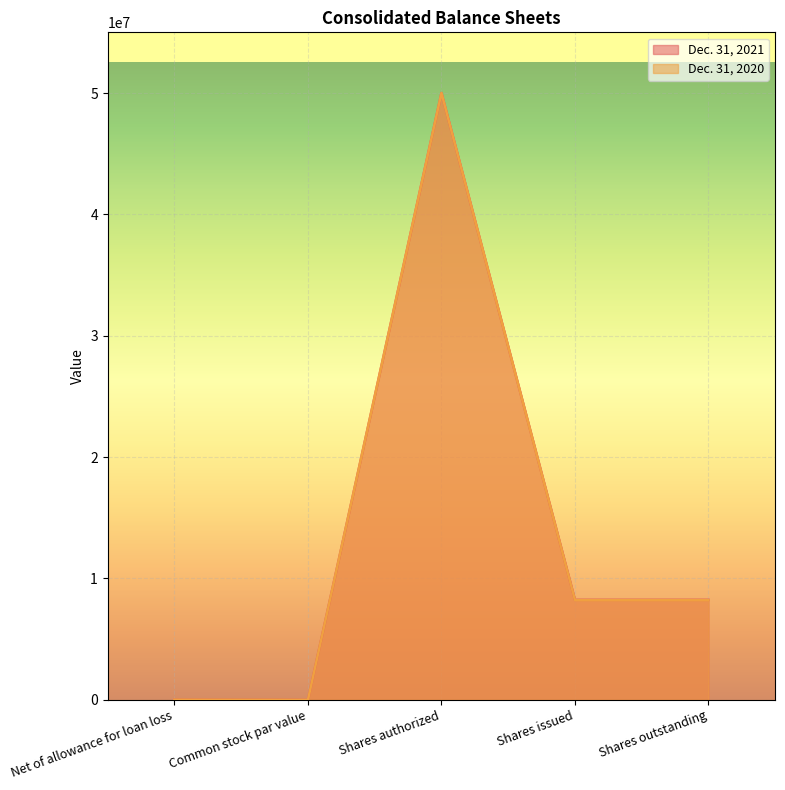

True or false: Dec. 31, 2021 and Dec. 31, 2020 intersect in this chart.

False